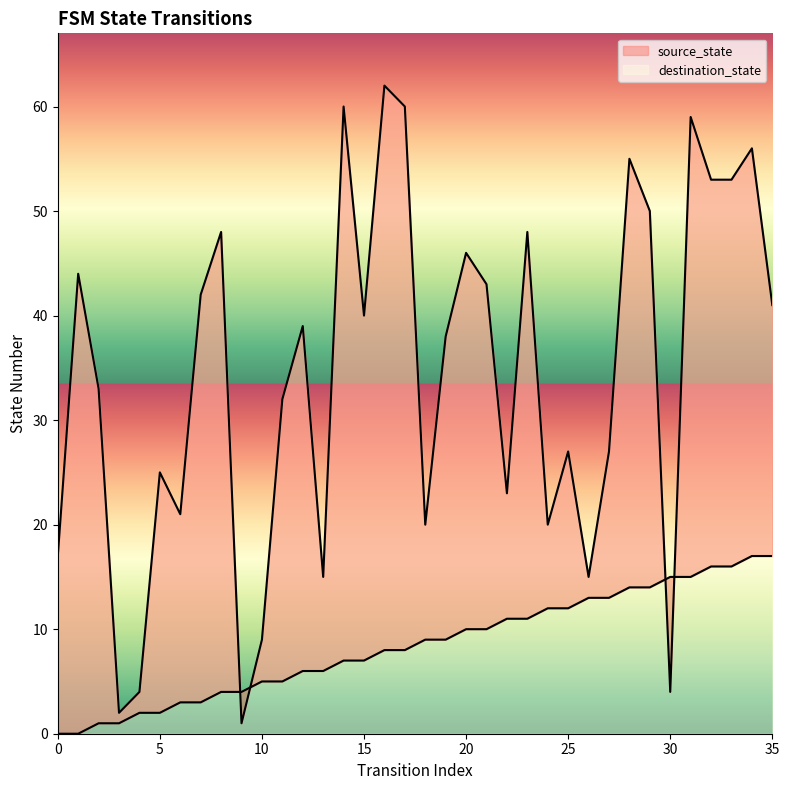

True or false: destination_state has more than 0 interior local peaks.

True